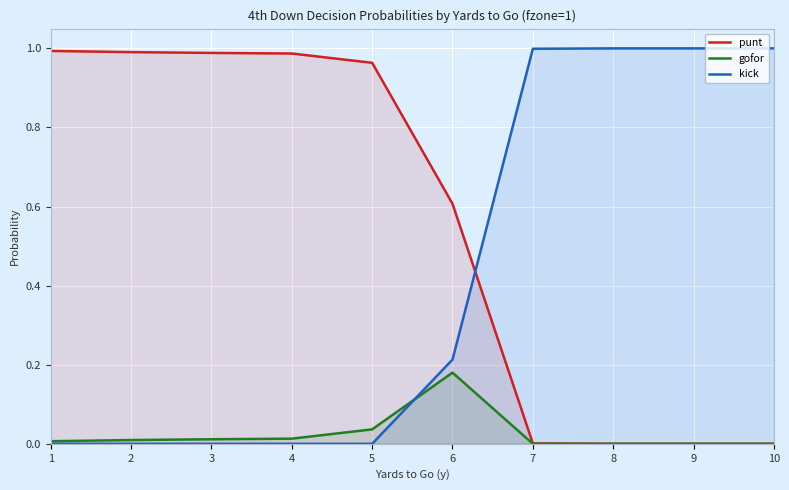

What is the maximum value shown in the chart?

1.0